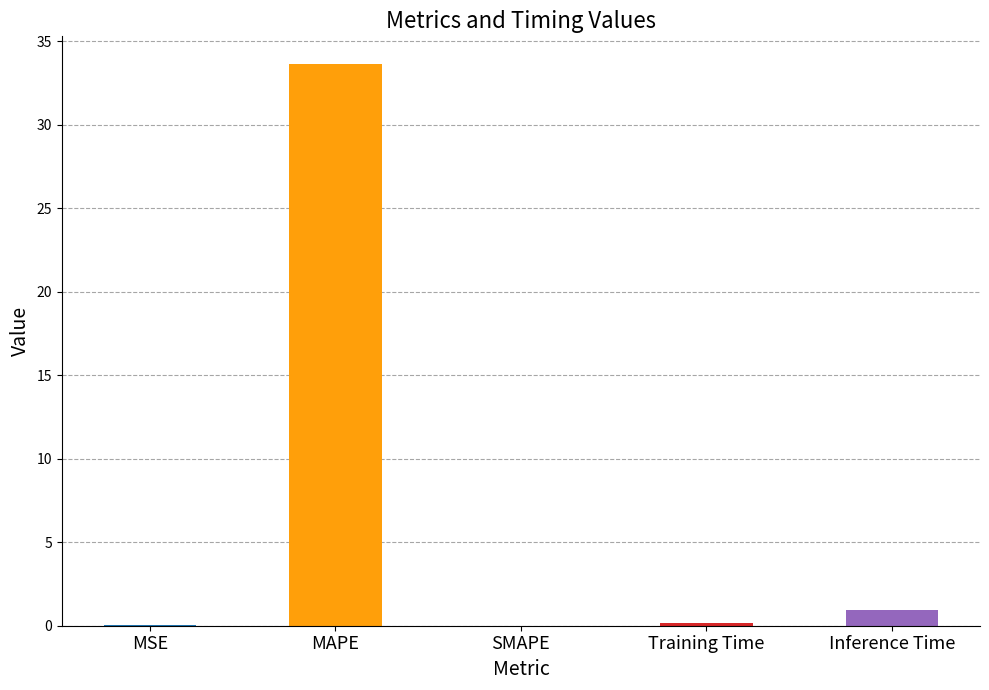

Is it true that the value at MAPE is 33.6?

True